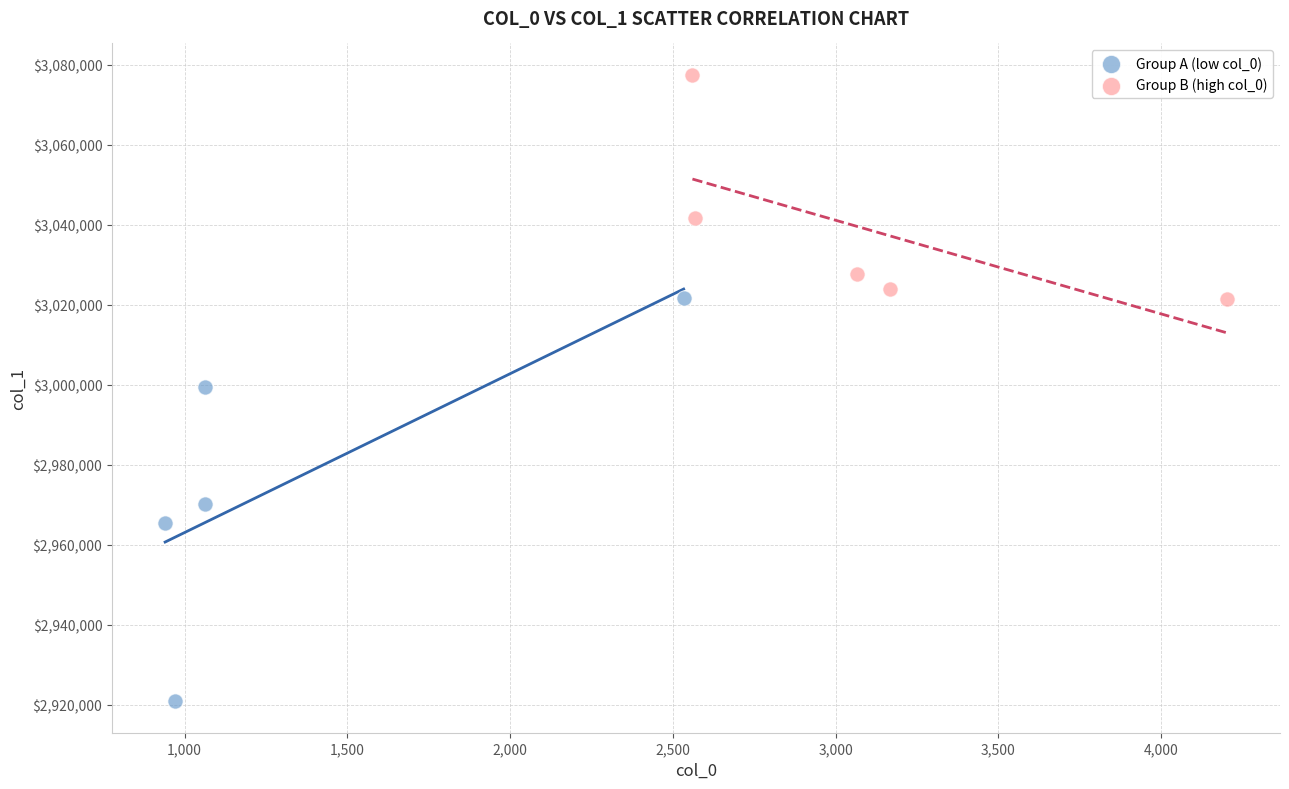

Which series reaches the minimum Y coordinate?

Group A (low col_0)